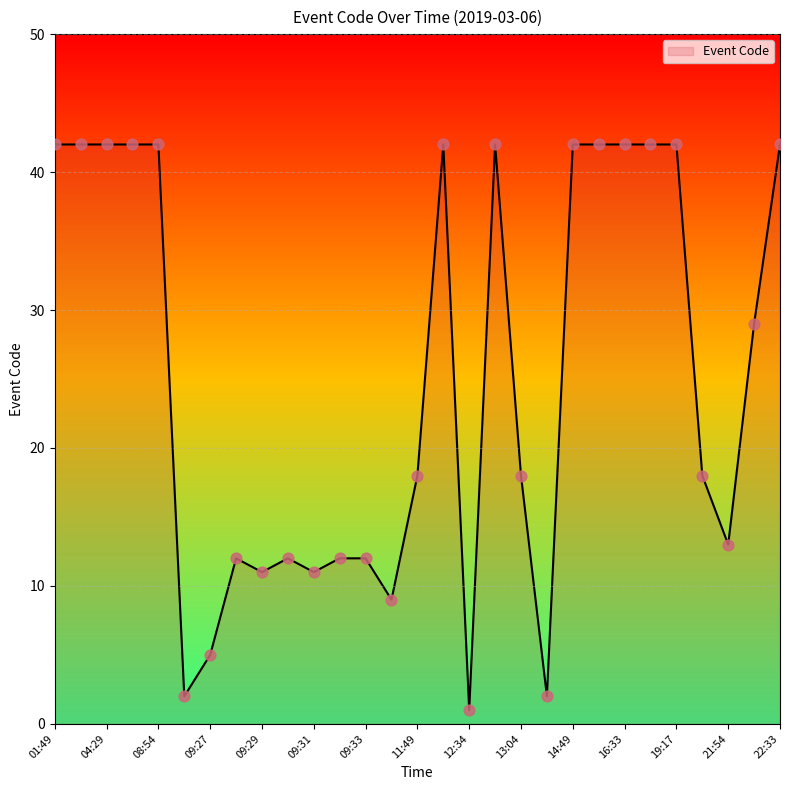

What is the difference between the maximum and minimum values?

41